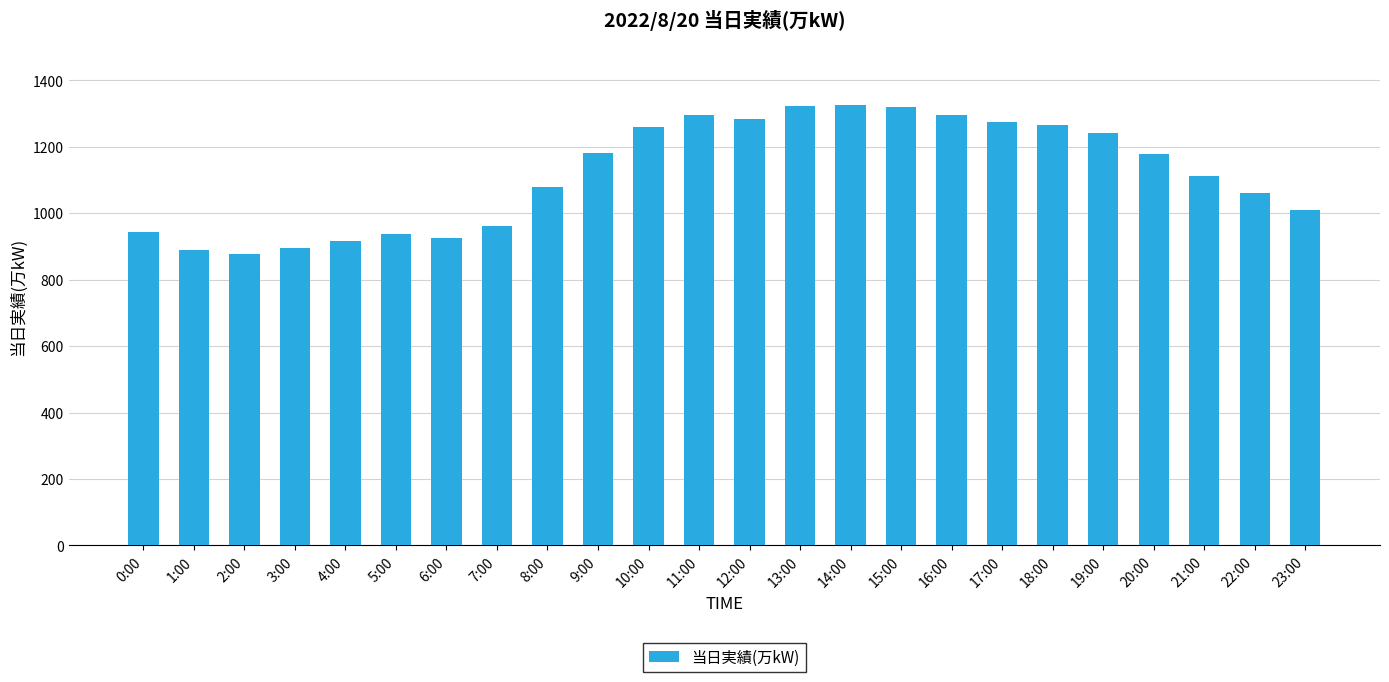

Read the value at 3:00.

894